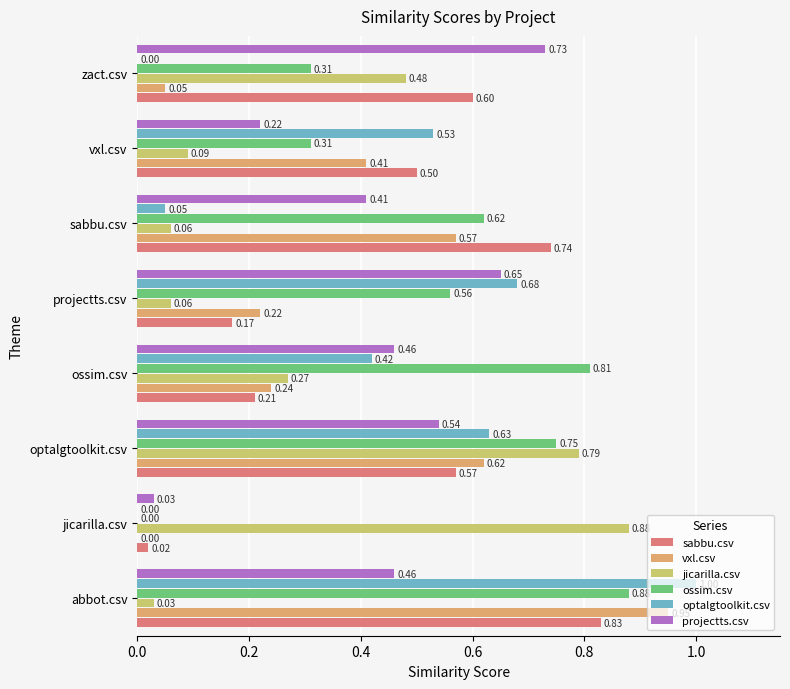

How many series are shown in this chart?

6